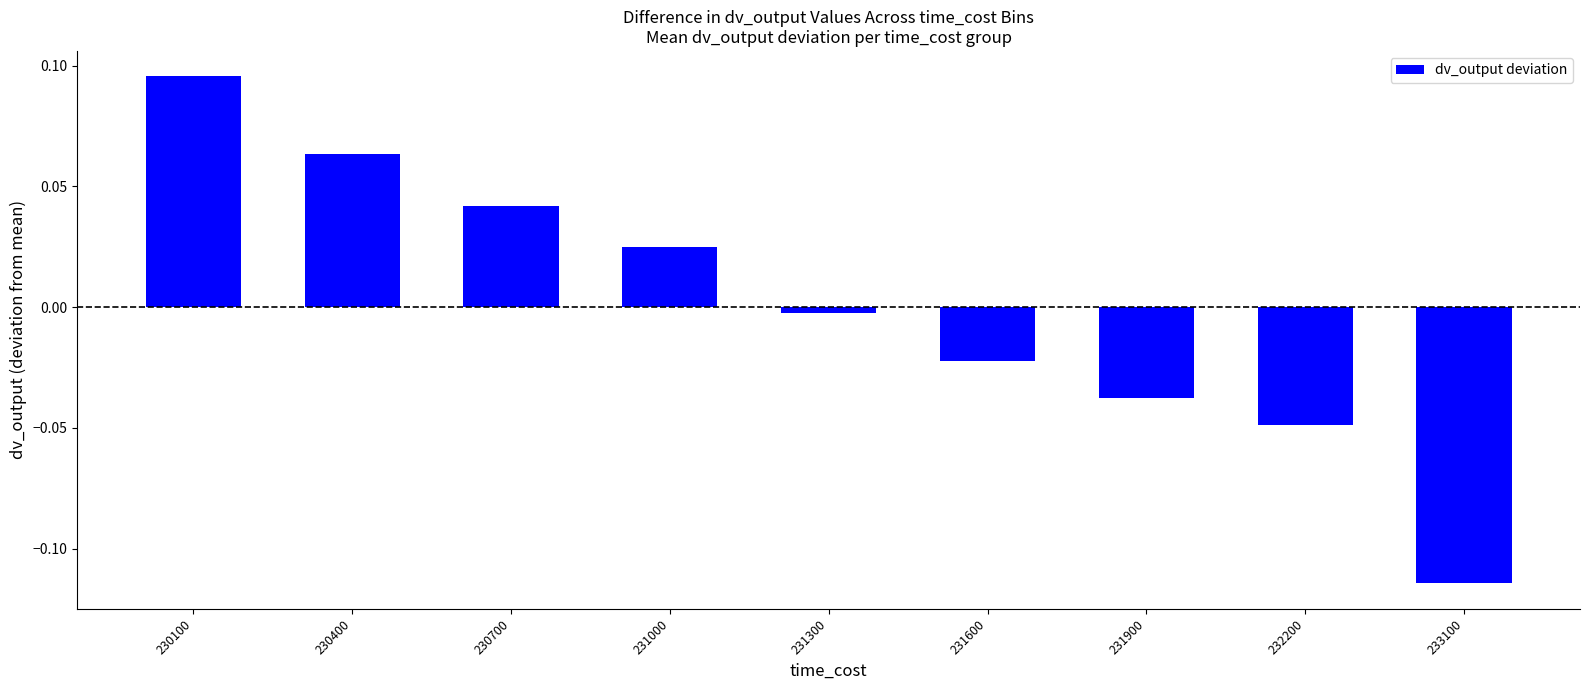

Where is the data nearest to the value 0?

231300